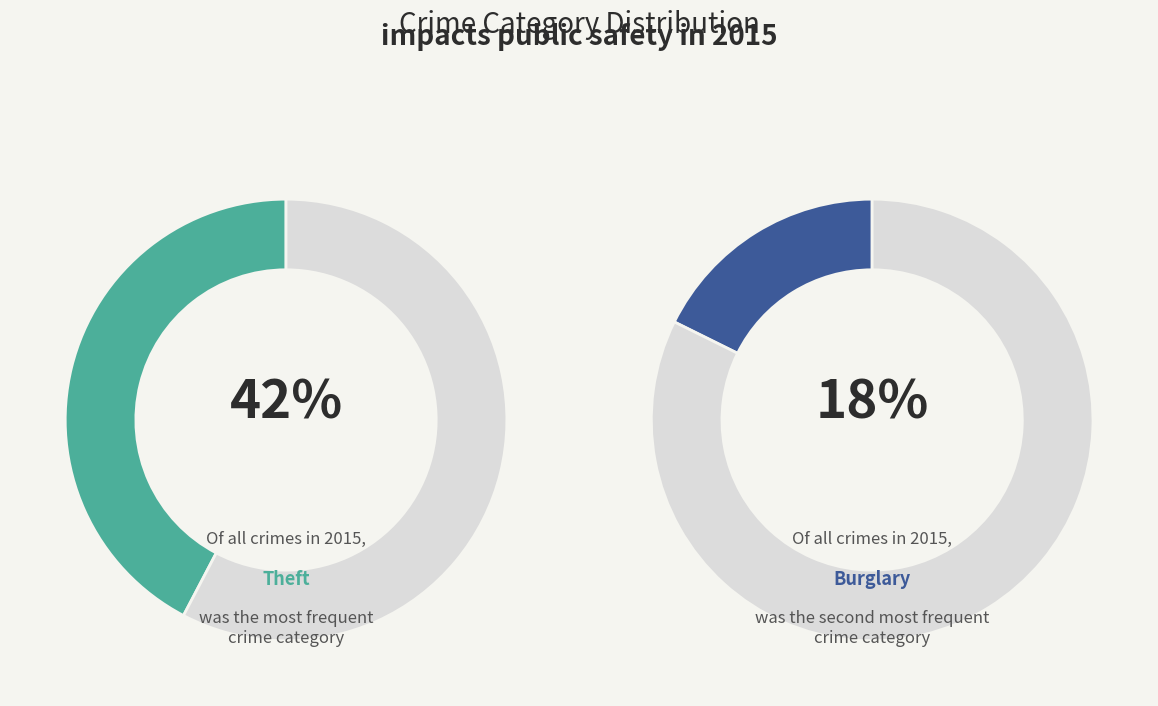

Is there a majority slice in this chart?

No